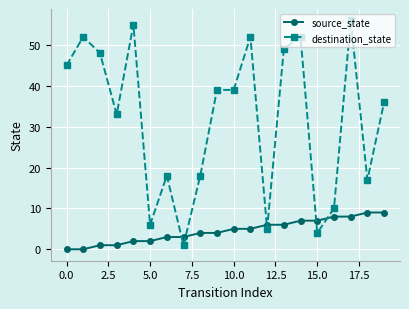

What is the difference between the maximum and minimum values in the destination_state series?

55